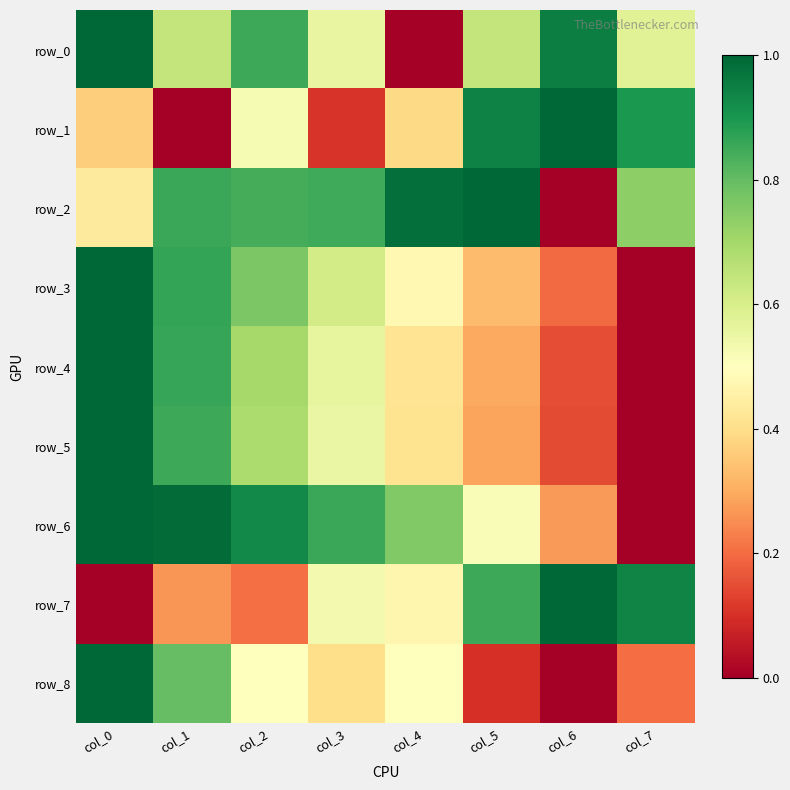

What is the difference between the maximum and minimum values in the row_5 series?

1.0